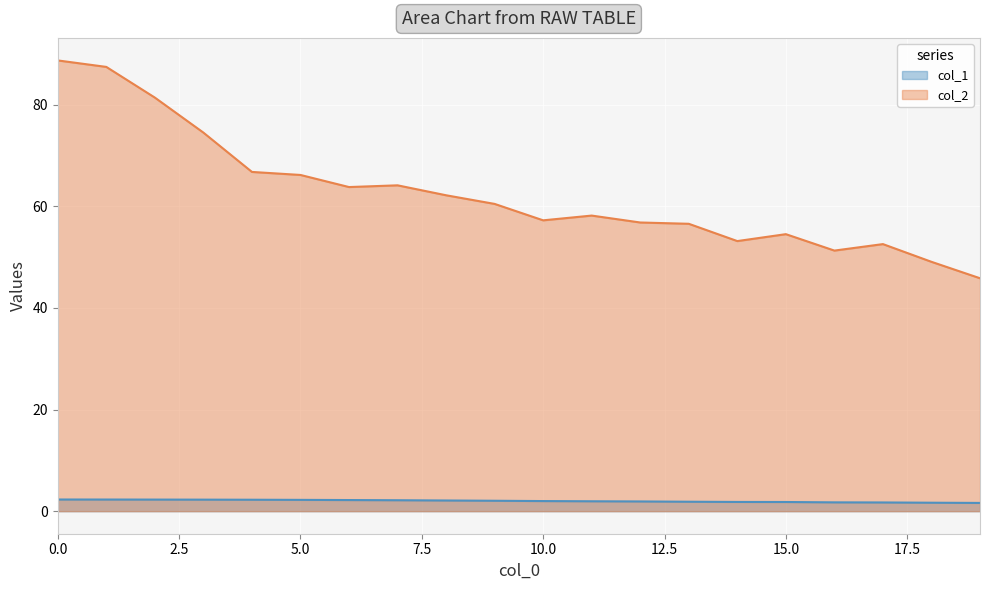

Which series has the largest range (max minus min)?

col_2